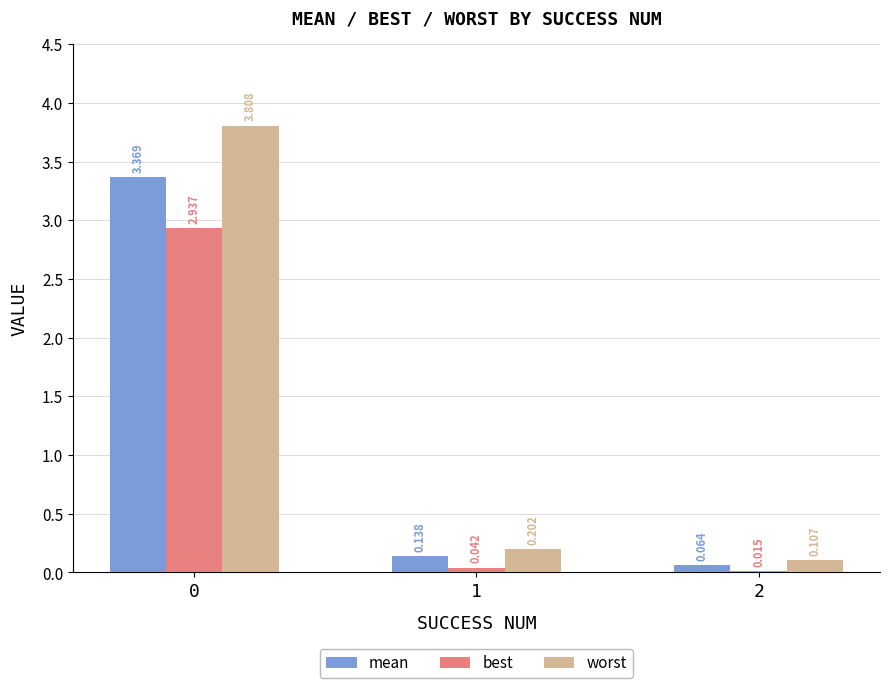

Which series has the largest total across all categories?

worst